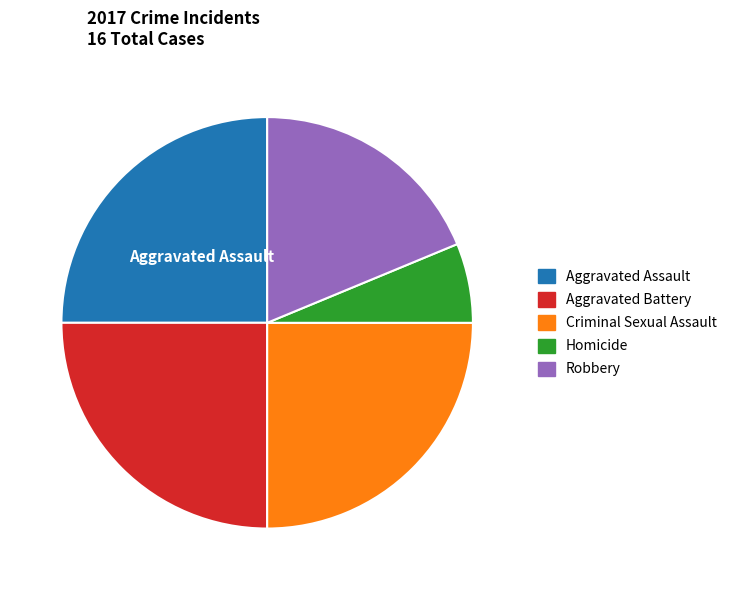

Which slice is the smallest?

Homicide